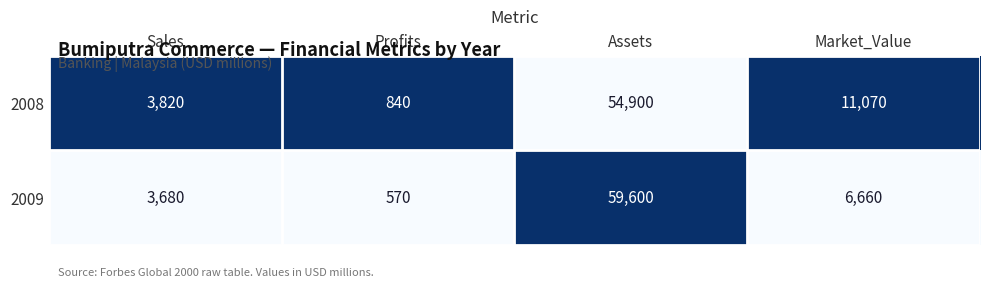

Reading left to right, list all the values displayed in this chart.

2008: Sales=3820	Profits=840	Assets=54900	Market_Value=11070
2009: Sales=3680	Profits=570	Assets=59600	Market_Value=6660